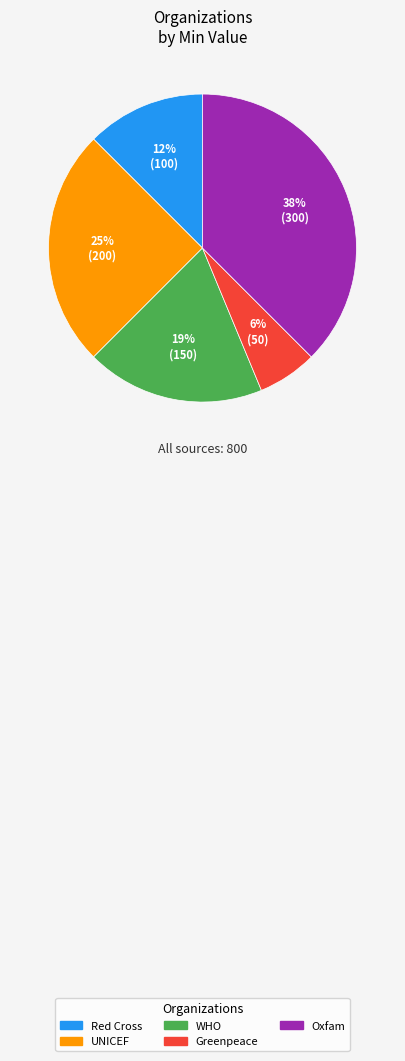

Rank the categories by value from highest to lowest.

Oxfam, UNICEF, WHO, Red Cross, Greenpeace